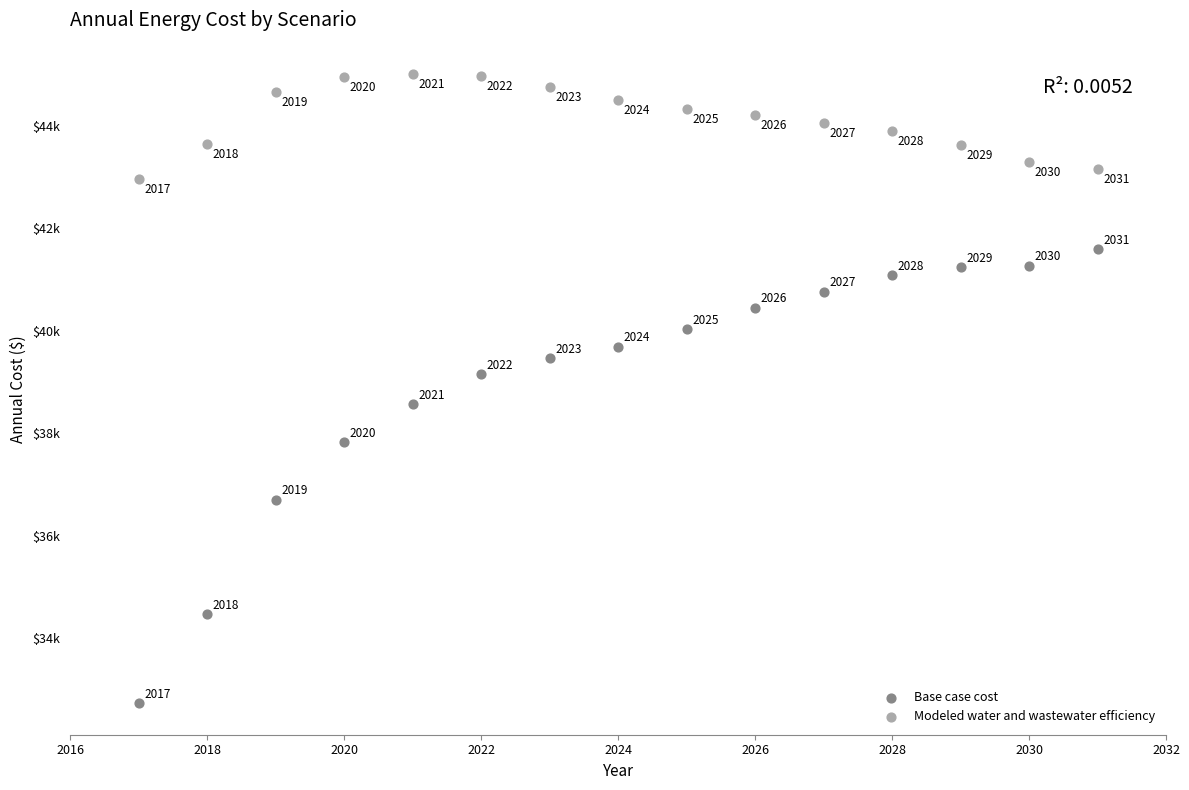

Which series has the largest Y range (max minus min)?

Base case cost